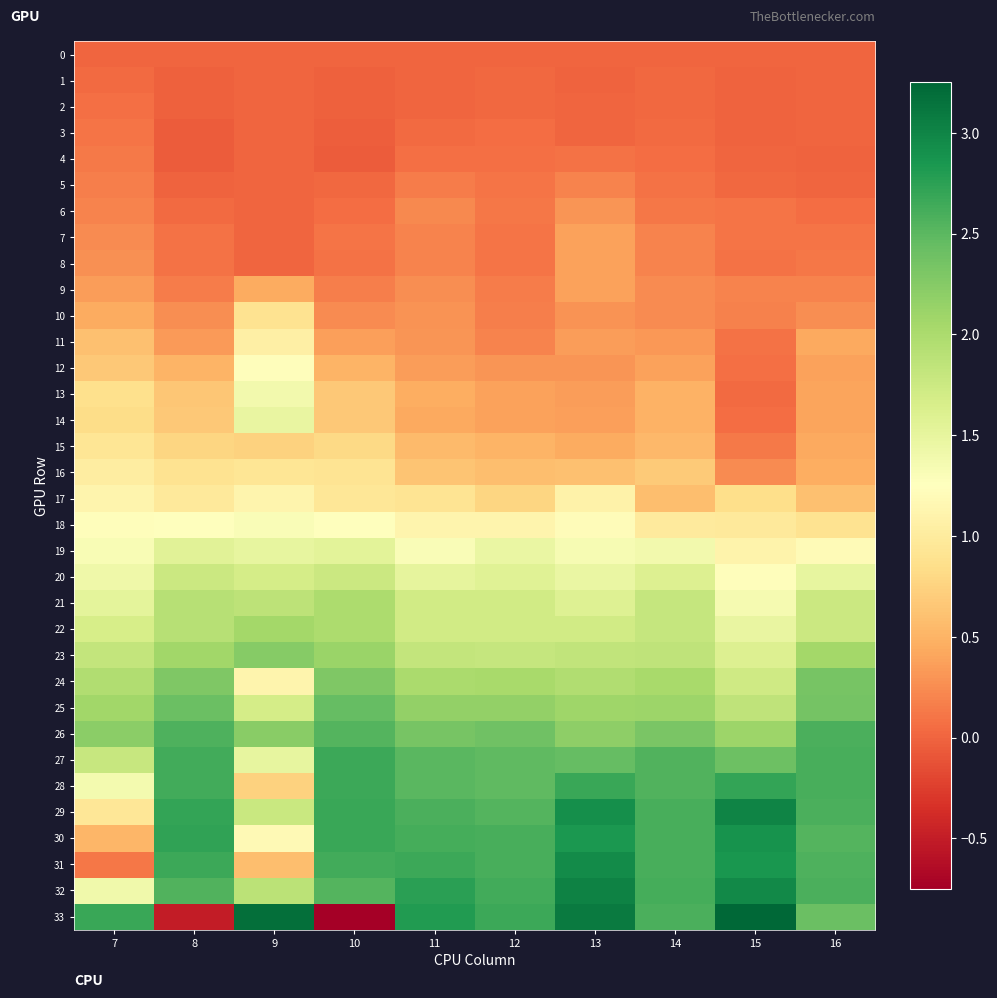

What is the maximum value shown in the chart?

3.2